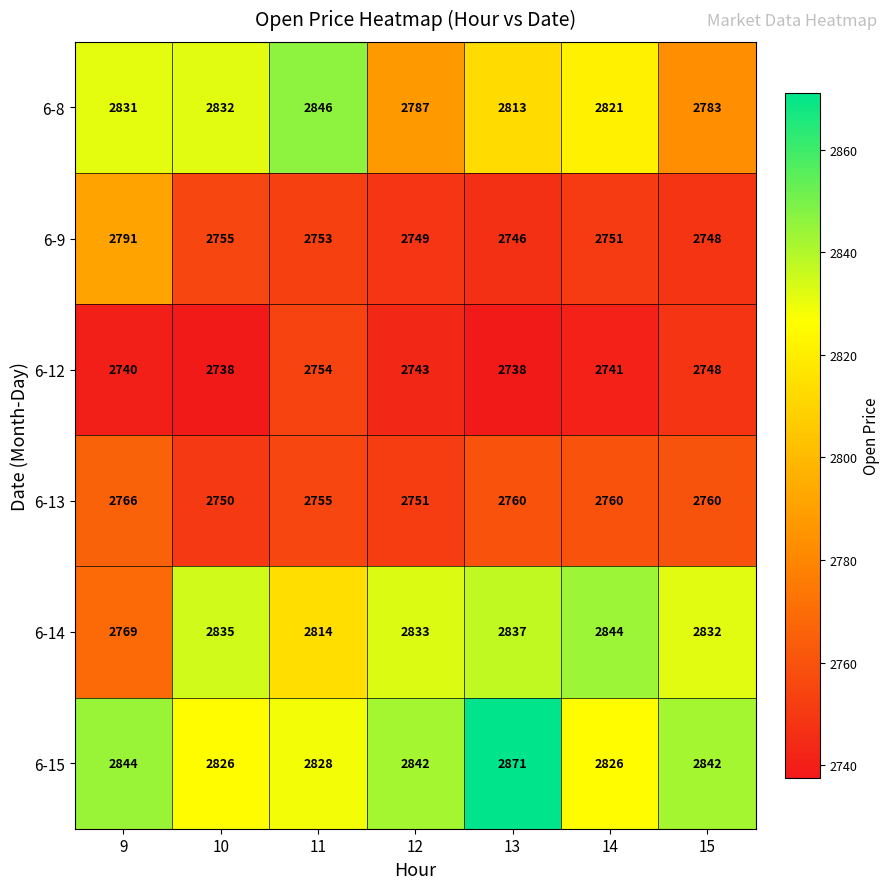

What is the difference between the second highest and minimum values in the 6-12 series?

10